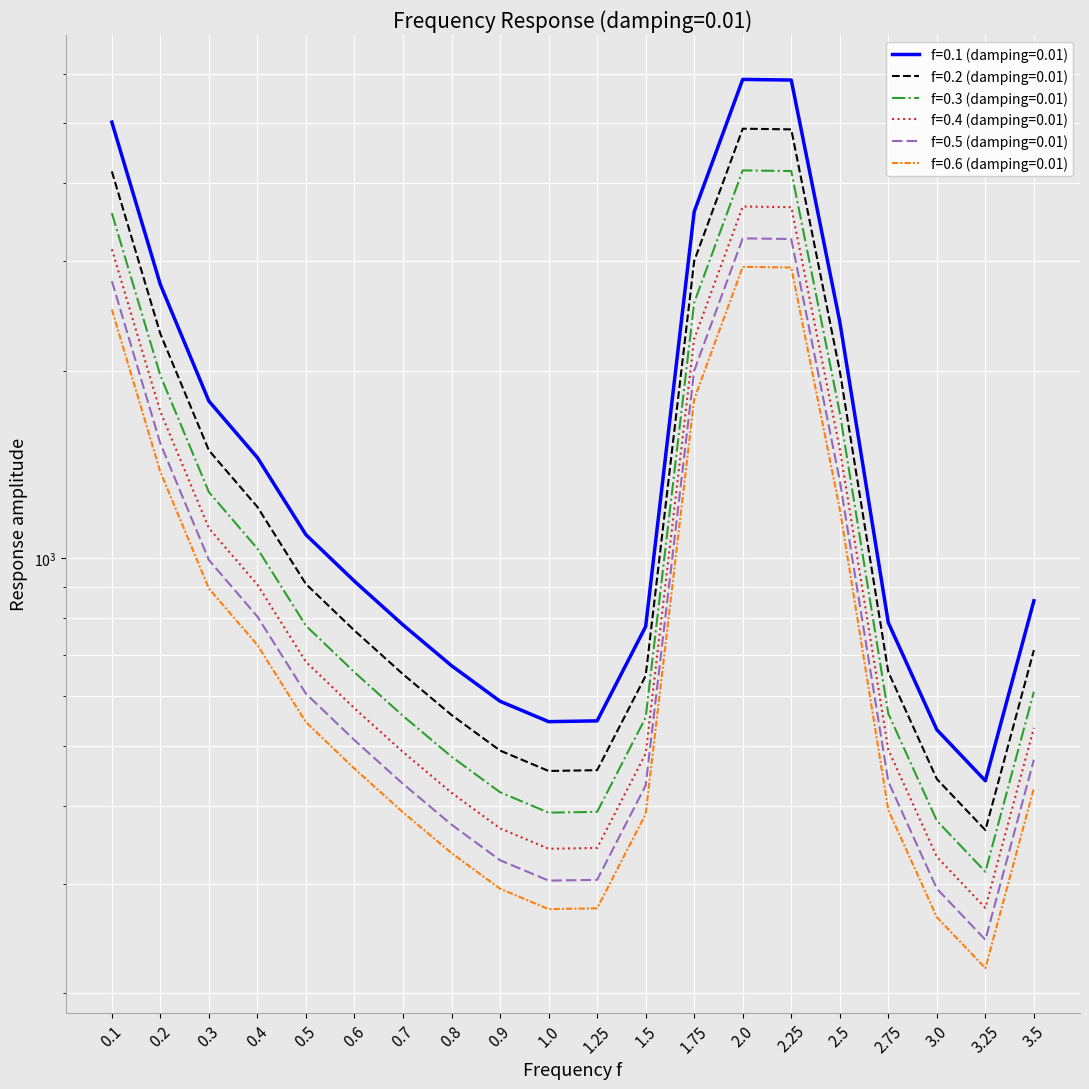

True or false: f=0.1 (damping=0.01) and f=0.2 (damping=0.01) intersect in this chart.

False